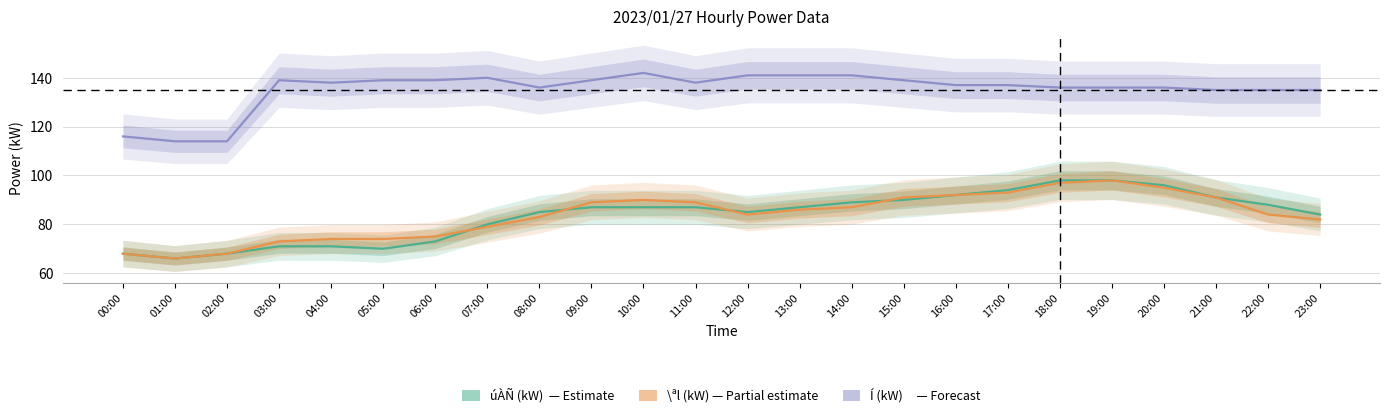

What is the difference between the highest and lowest values at 14:00?

54